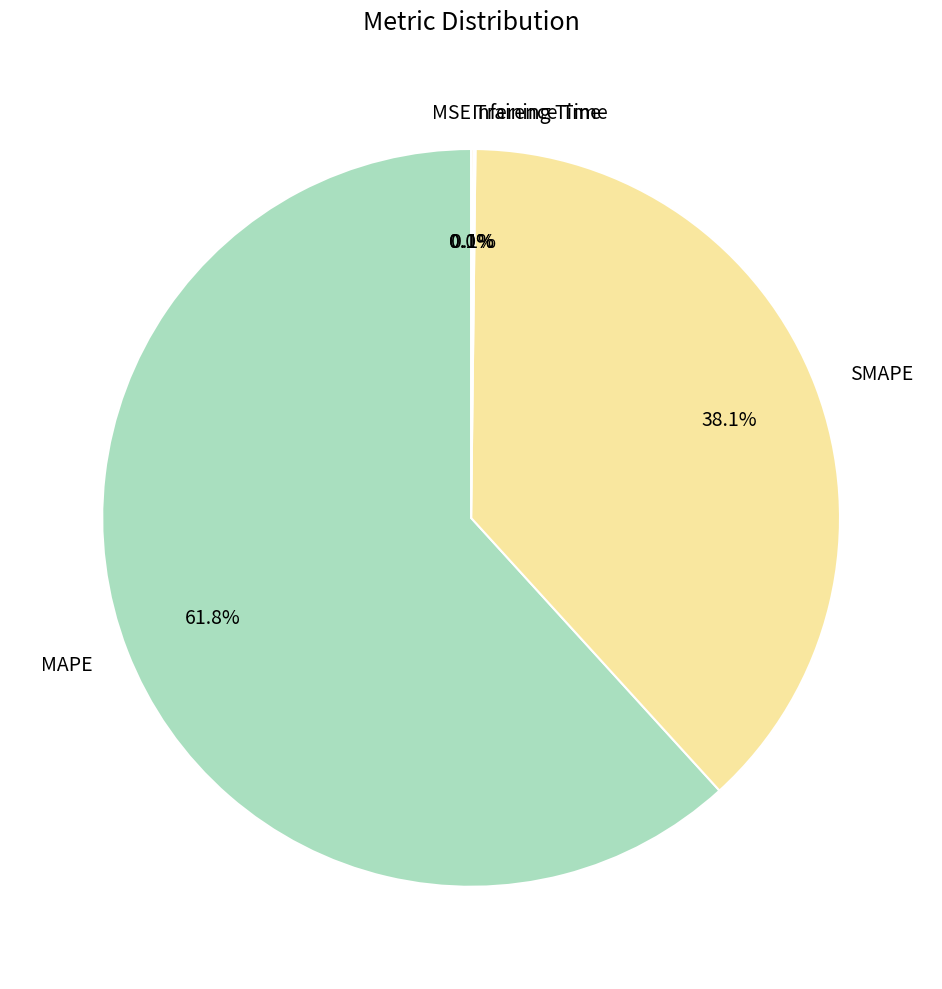

Is MAPE the majority of the pie?

Yes